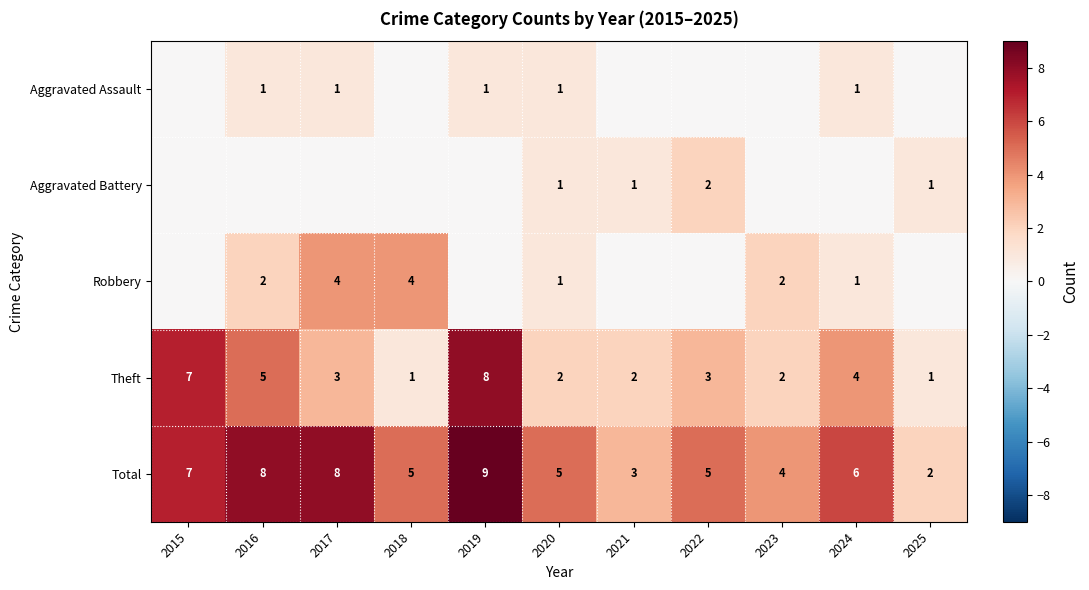

Between 2017 and 2021, which is larger?

2017